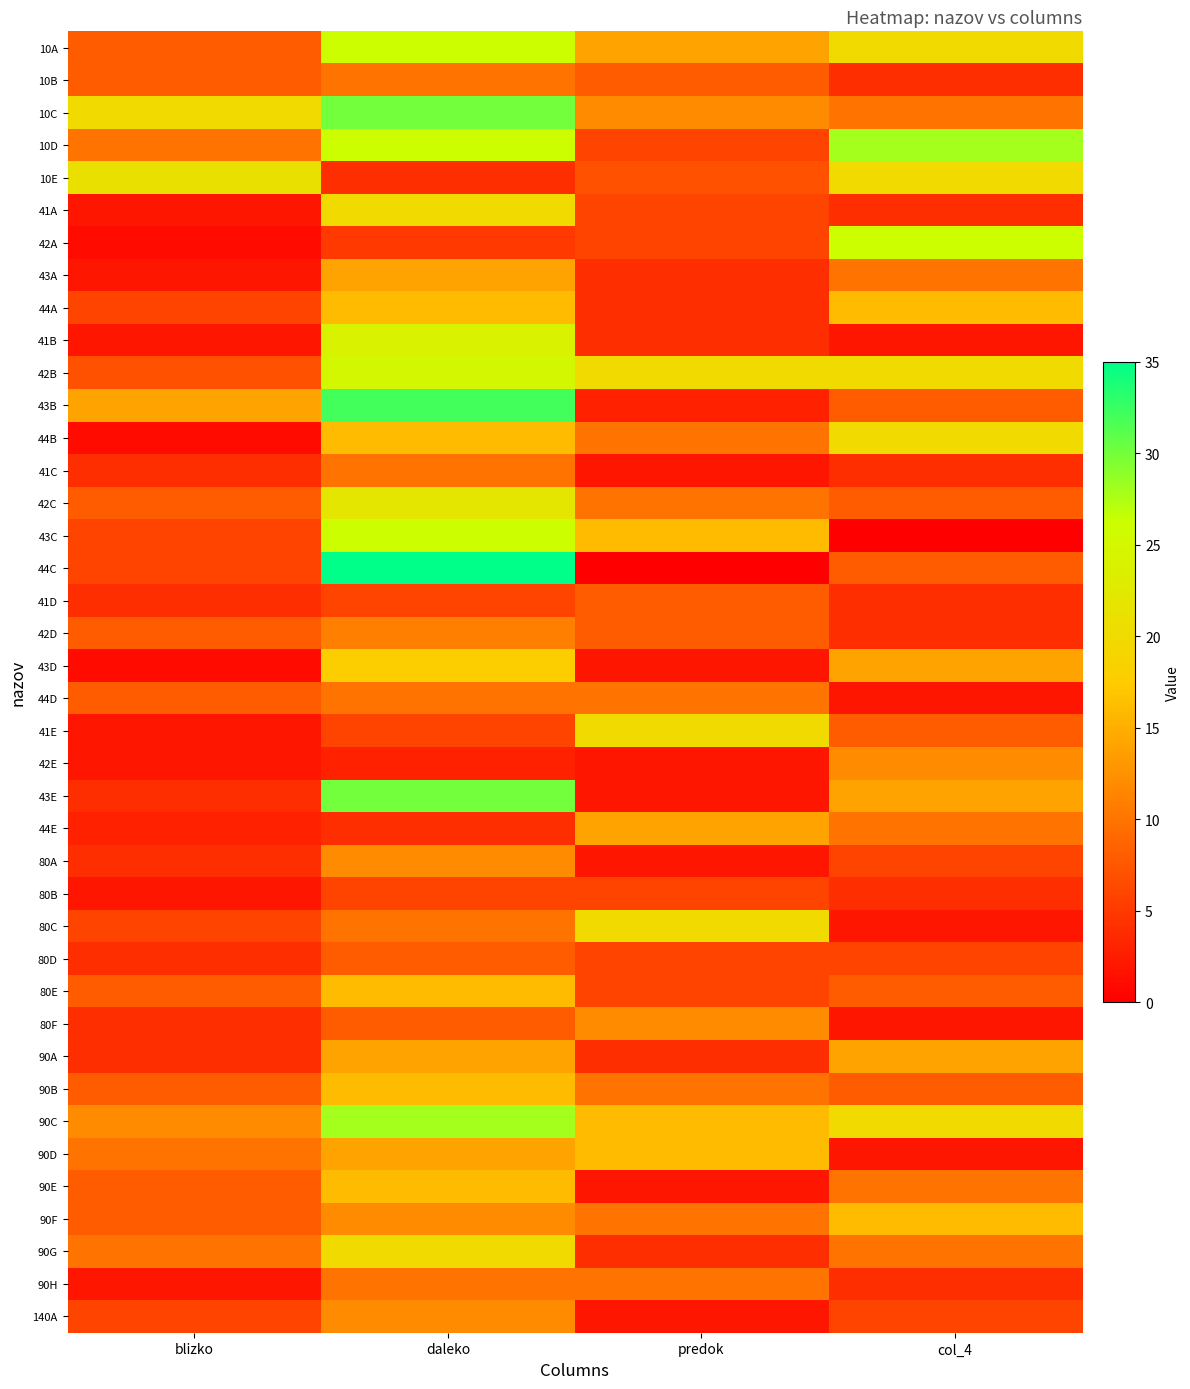

Rank the series by their maximum value, from lowest to highest.

80B, 41D, 80D, 10B, 41C, 44D, 90H, 42D, 42E, 80A, 80F, 140A, 43A, 44E, 90A, 44A, 80E, 90B, 90D, 90E, 90F, 43D, 41A, 44B, 41E, 80C, 90G, 10E, 42C, 41B, 42B, 10A, 42A, 43C, 10D, 90C, 10C, 43E, 43B, 44C